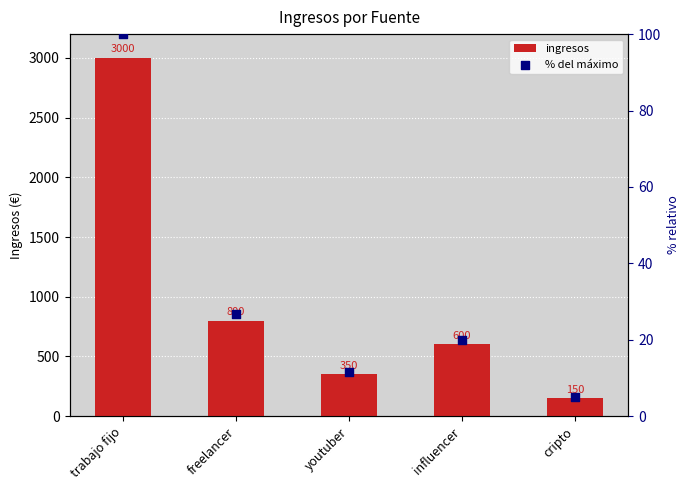

At which category is the sum across all series the highest?

trabajo fijo